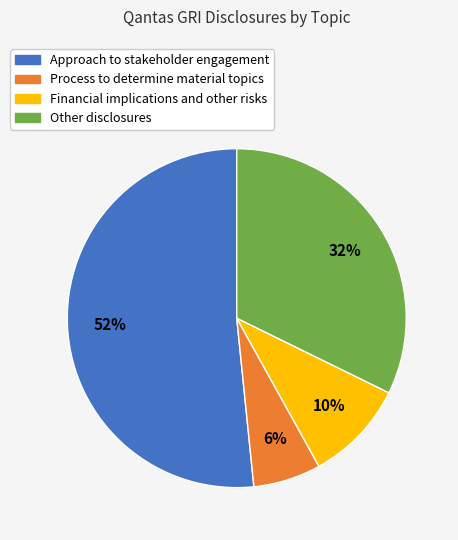

Approximately how many times larger is the value at Financial implications and other risks compared to Other disclosures?

0.3